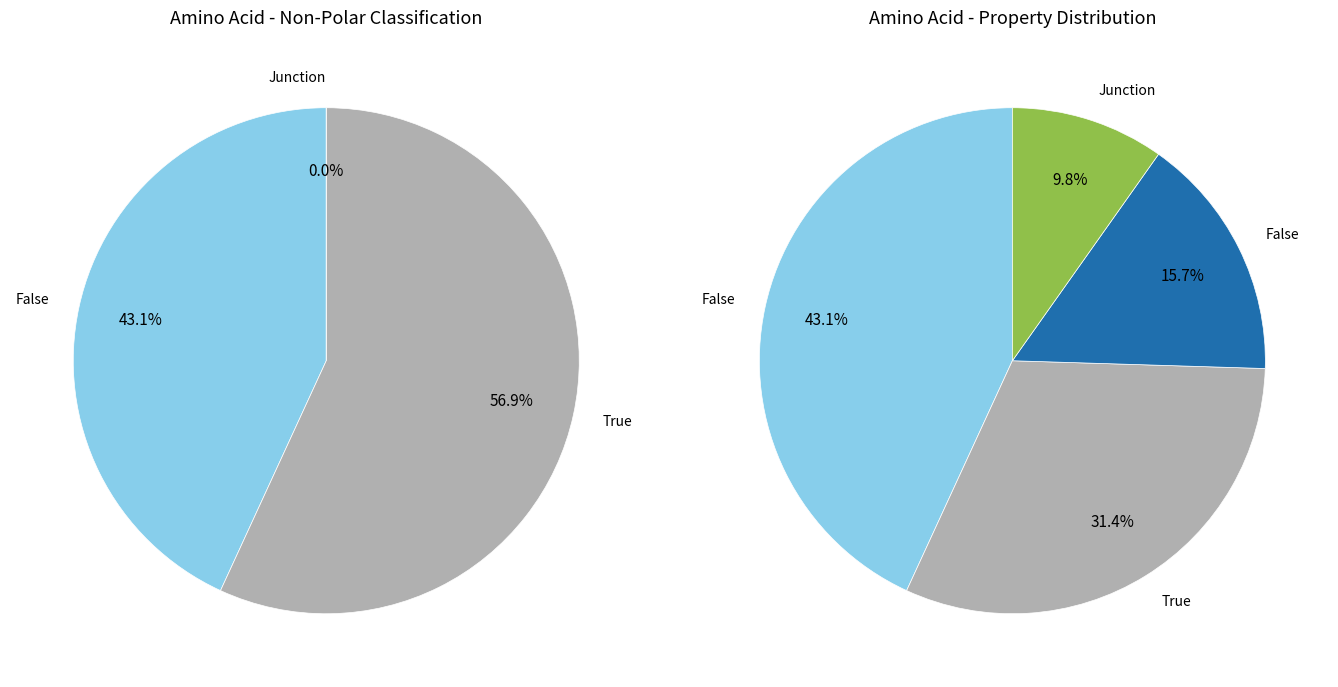

What is the total percentage of basic and acidic?

25.5%